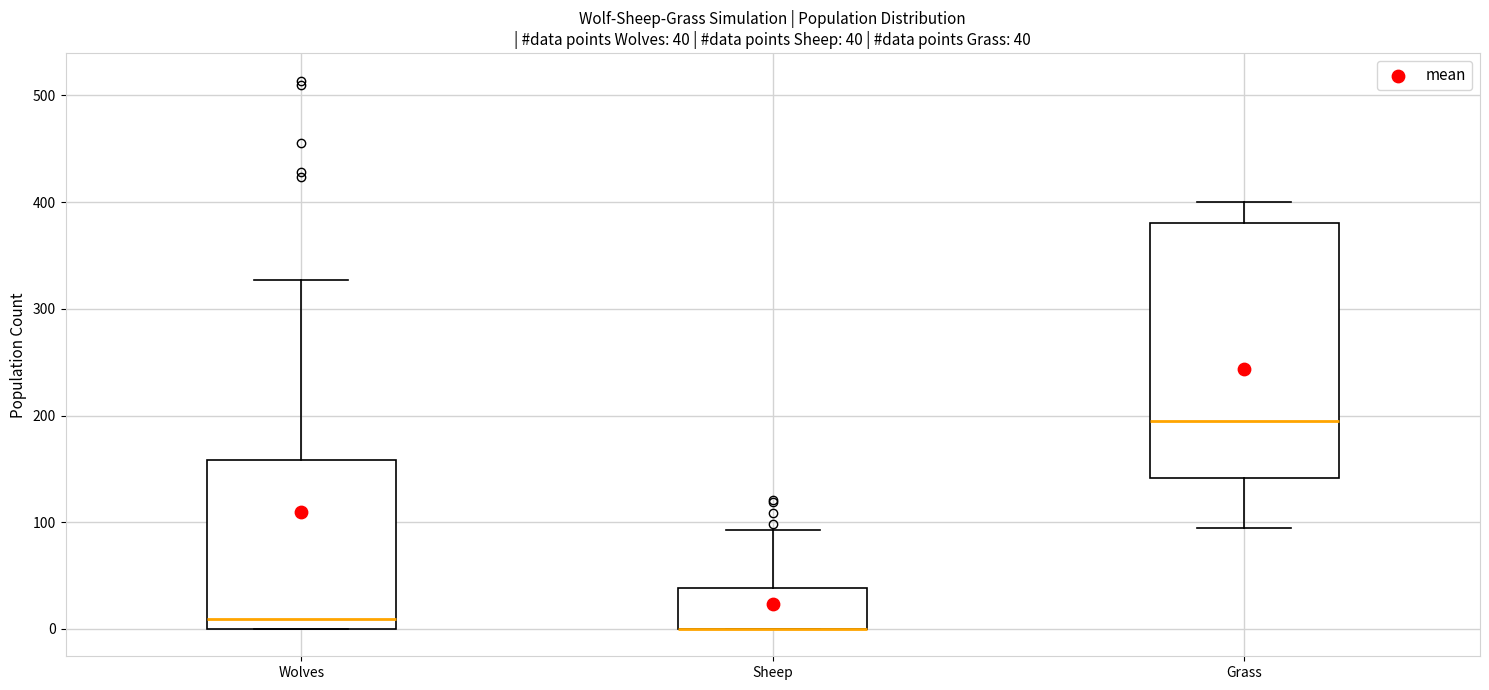

Which box is the tallest, from its lower edge to its upper edge?

Grass